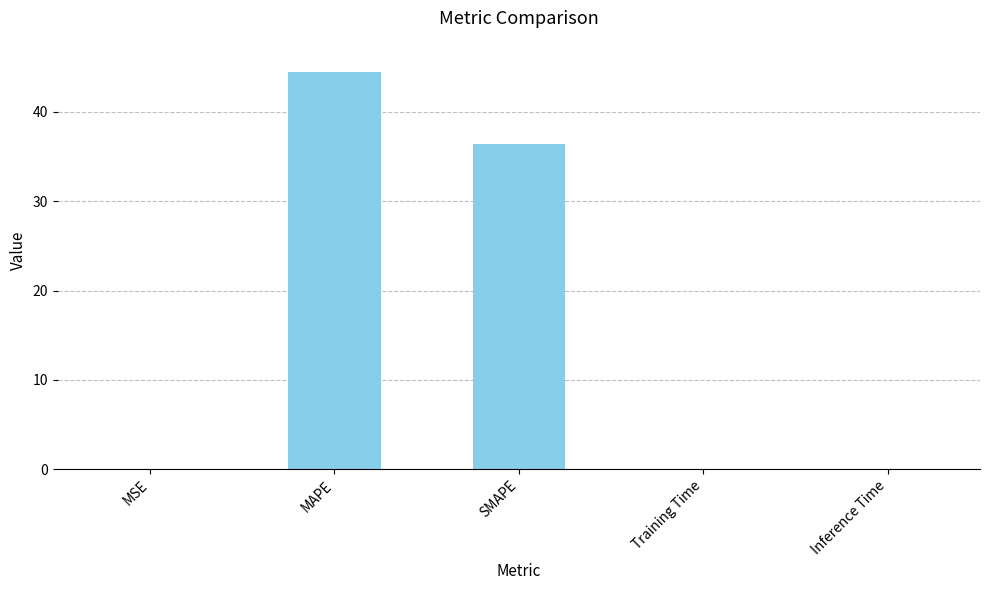

What is the maximum value shown in the chart?

44.5